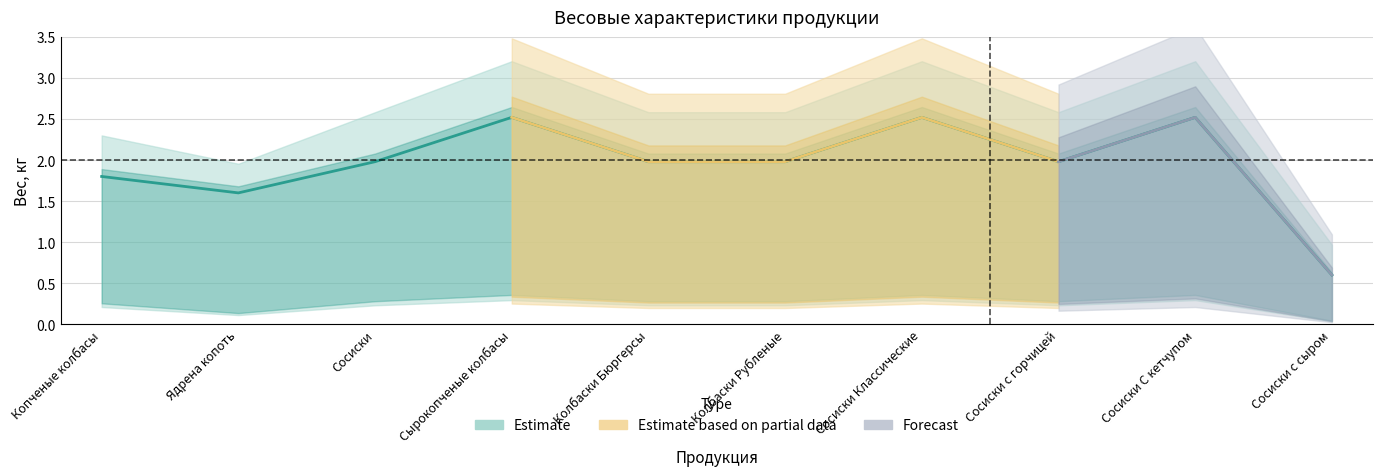

What is the label of the 5th point from the left?

Колбаски Бюргерсы